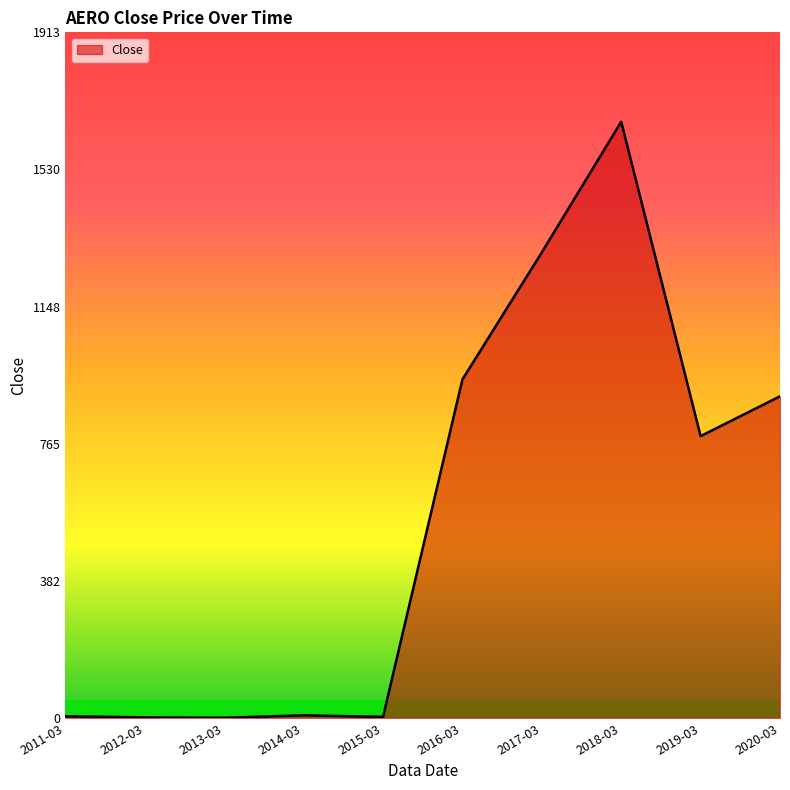

What is the smallest value displayed?

1.0